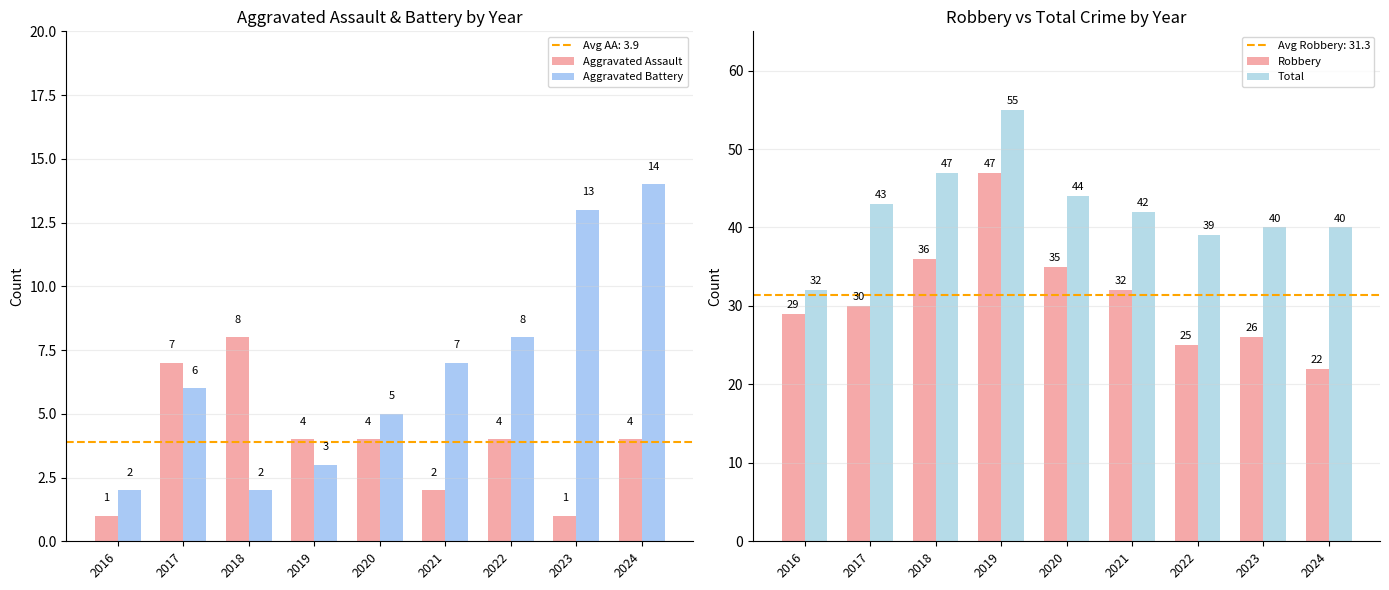

What is the sum of all Aggravated Assault values?

35